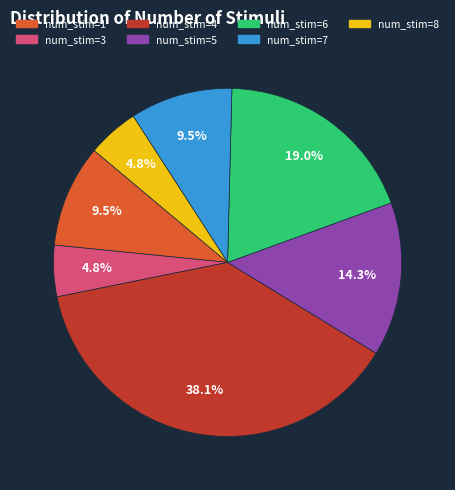

Does any single category account for the majority?

No